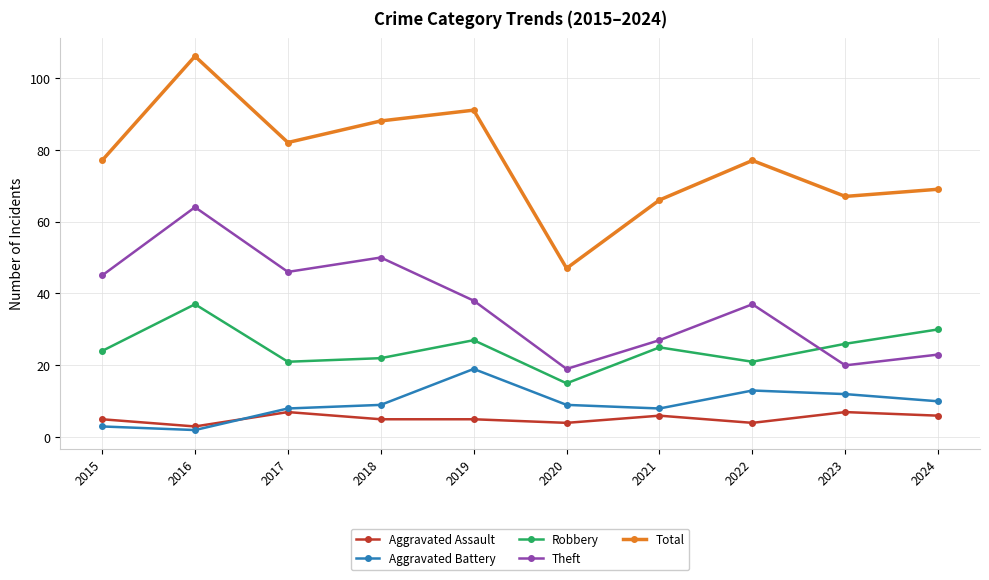

Reading left to right, what are all the values shown in this chart?

Aggravated Assault: 5	3	7	5	5	4	6	4	7	6
Aggravated Battery: 3	2	8	9	19	9	8	13	12	10
Robbery: 24	37	21	22	27	15	25	21	26	30
Theft: 45	64	46	50	38	19	27	37	20	23
Total: 77	106	82	88	91	47	66	77	67	69